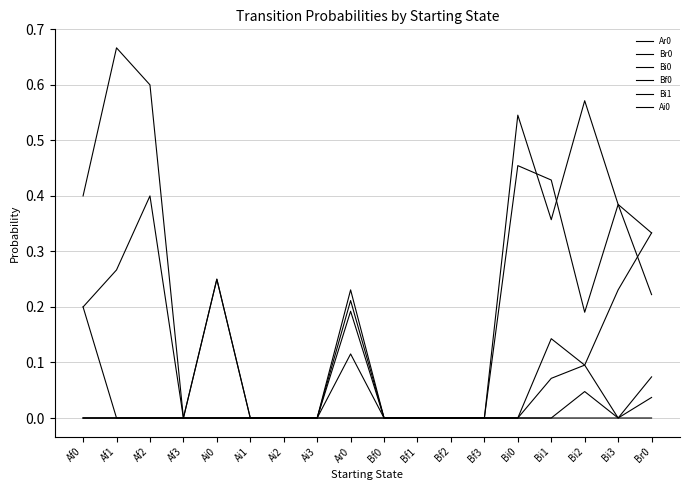

Is this an area chart (filled region under the line)?

No